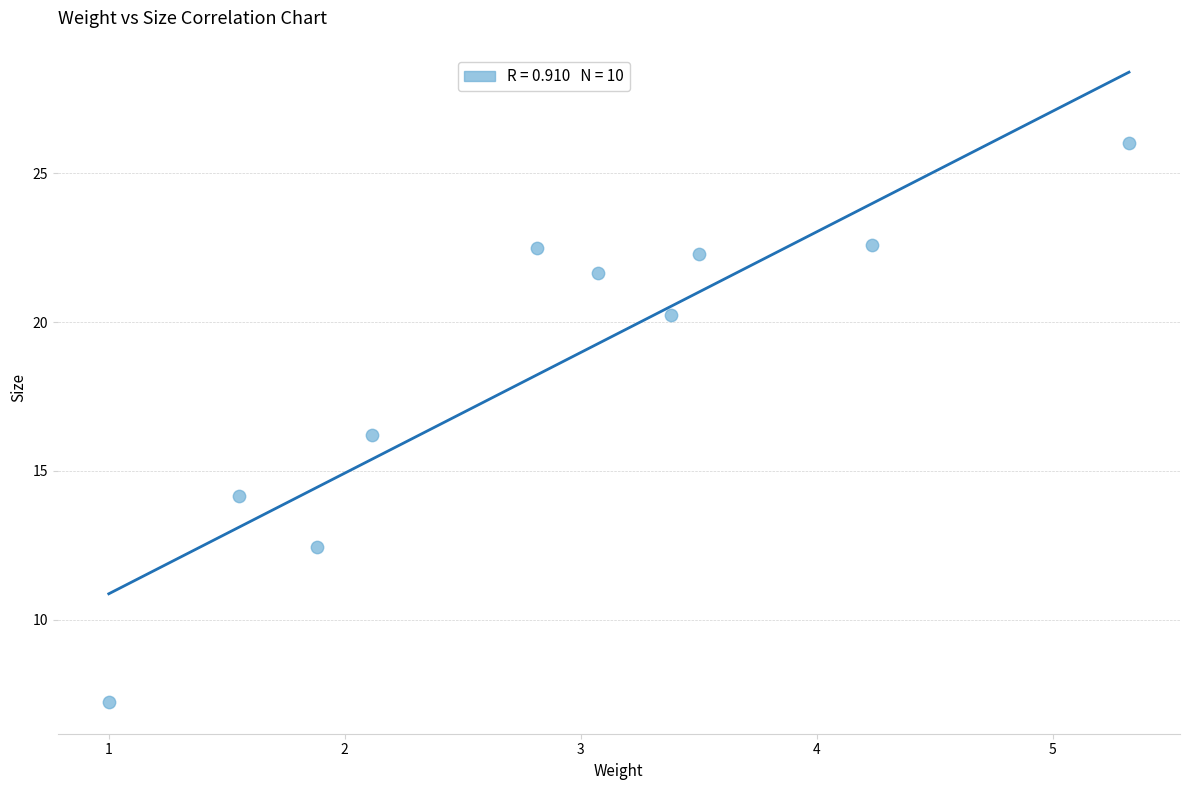

What is the range of X values (max minus min)?

4.3